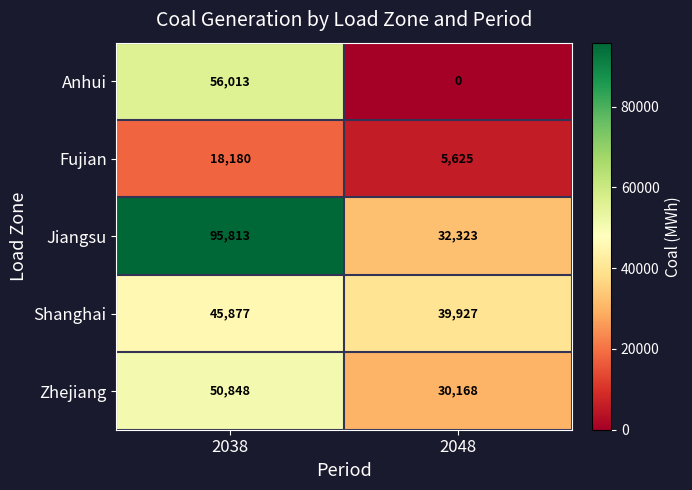

What is the total value across all series at 2048?

108043